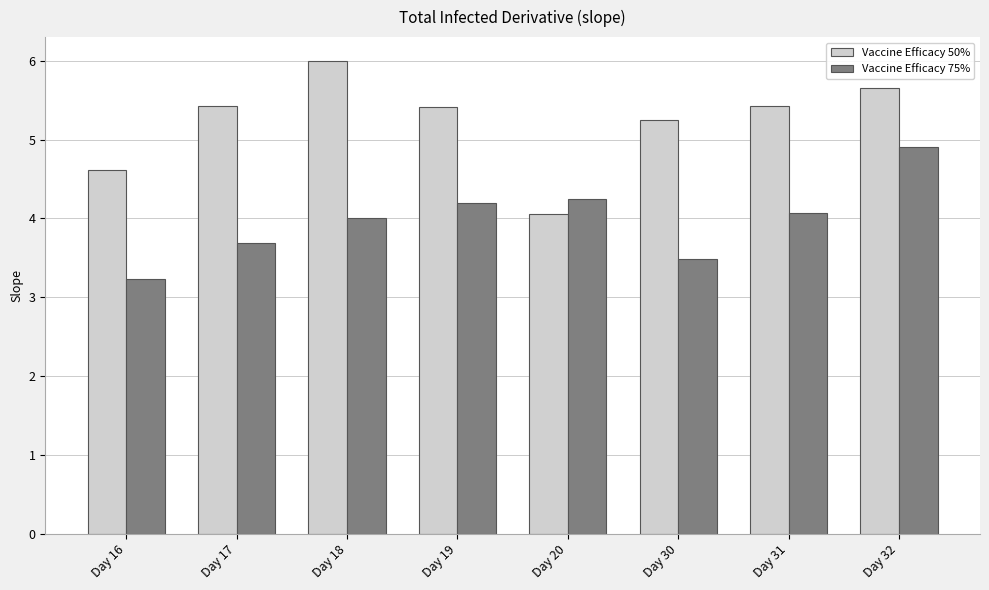

At which label is Vaccine Efficacy 75% closest to 4?

Day 18